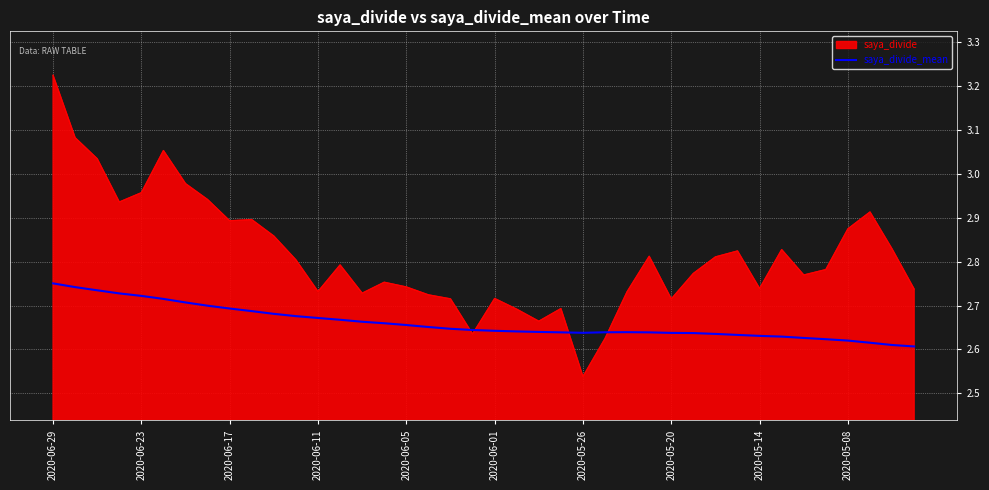

What is the difference between the maximum and minimum values in the saya_divide series?

0.7